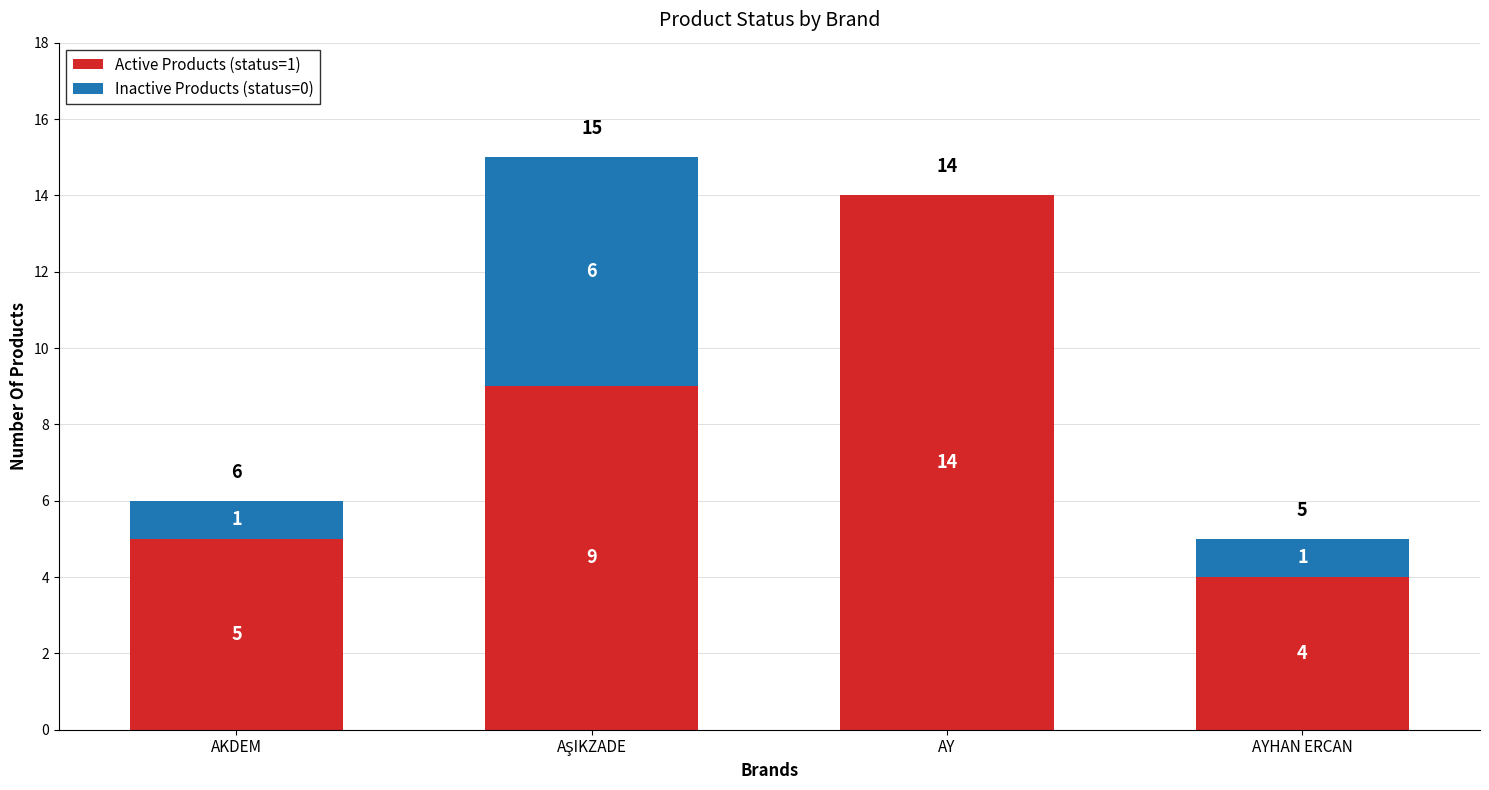

What is the highest value of the Active Products (status=1) series?

14